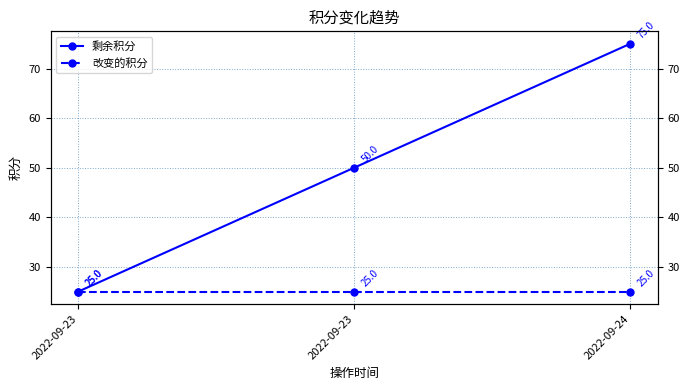

The value of 剩余积分 at 2022-09-23 is 50. True or false?

True